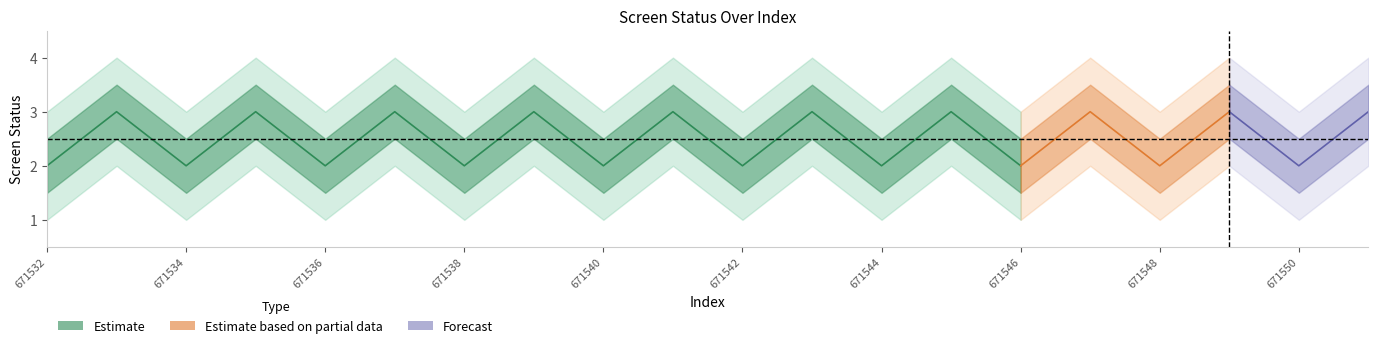

What is the value of the status_lower2 point at the 6th from the left?

2.0